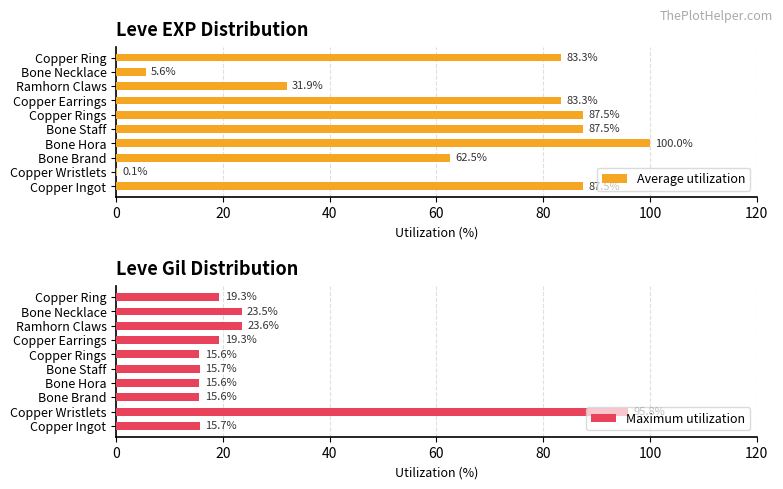

Is it true that Maximum utilization equals 19.3 at Copper Ring?

True